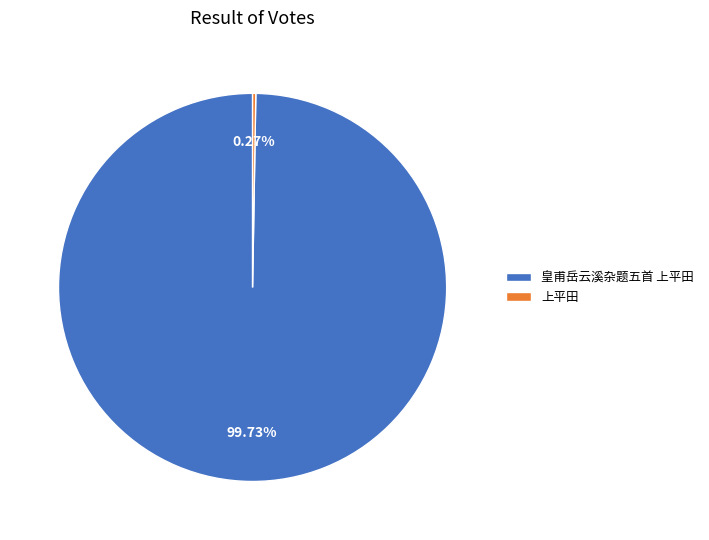

How many slices are in this pie chart?

2